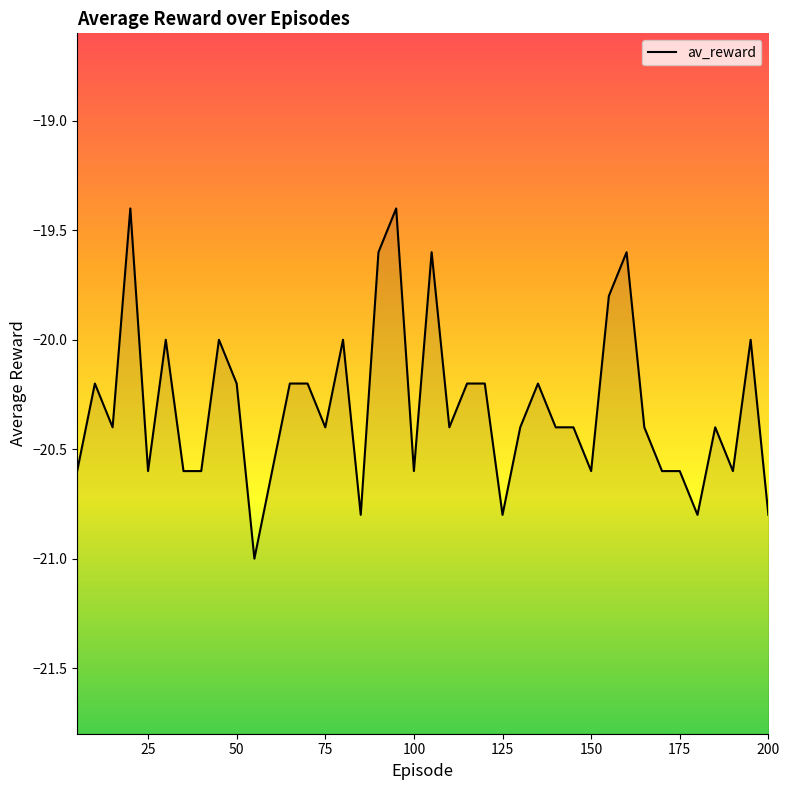

At which category does the chart reach its peak across all series?

20